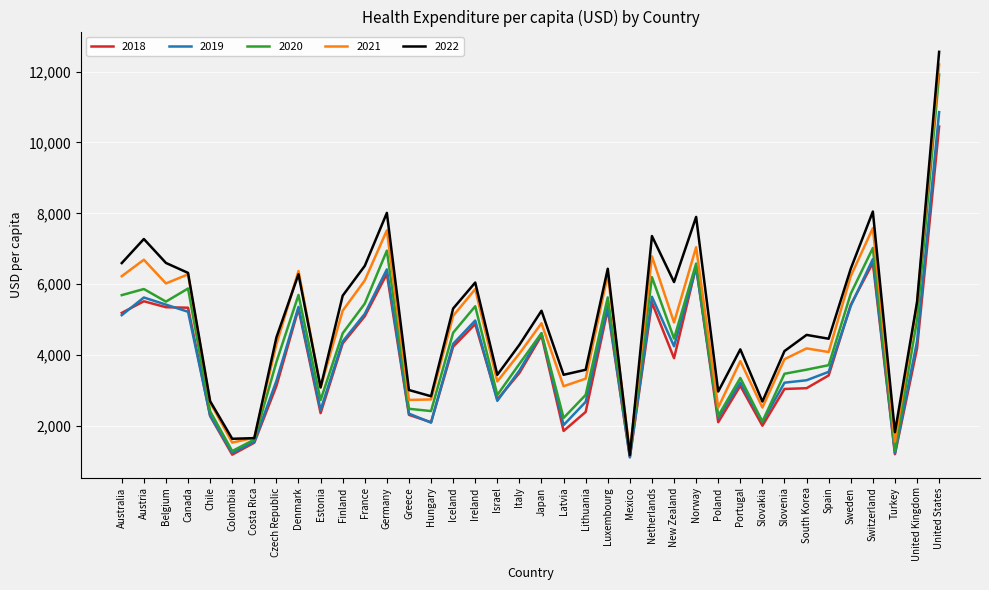

What is the sum of all 2021 values?

179183